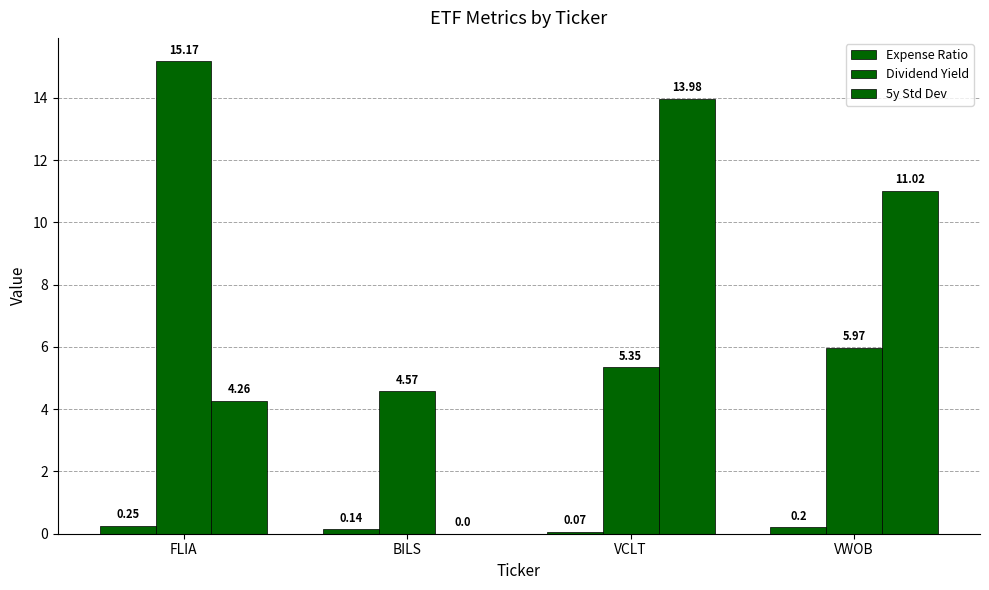

Are the bars horizontal?

No